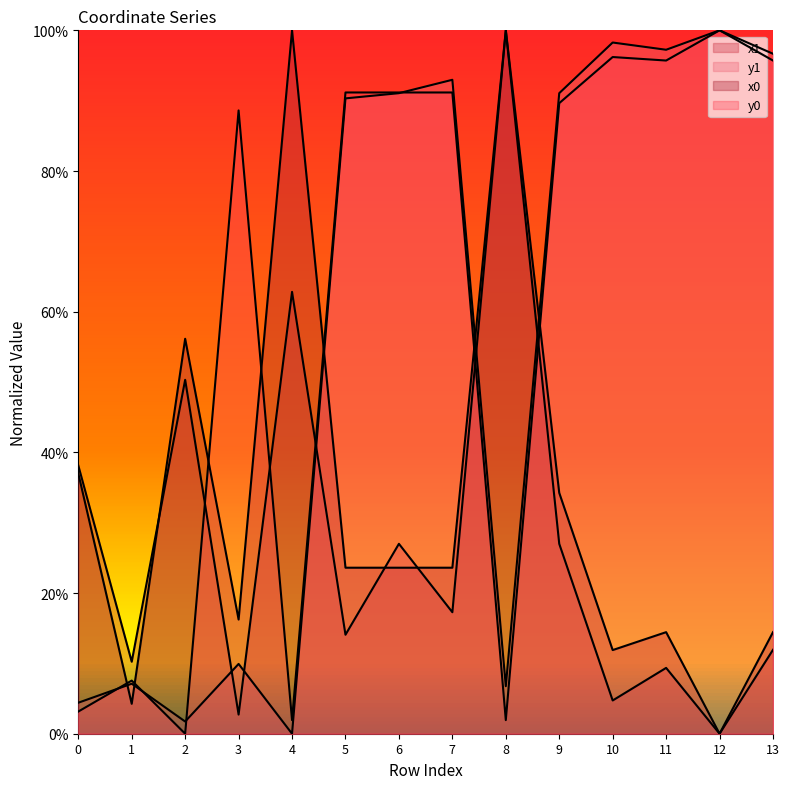

Rank the categories by x1 value from highest to lowest.

8, 4, 2, 0, 6, 9, 7, 5, 13, 1, 11, 10, 3, 12